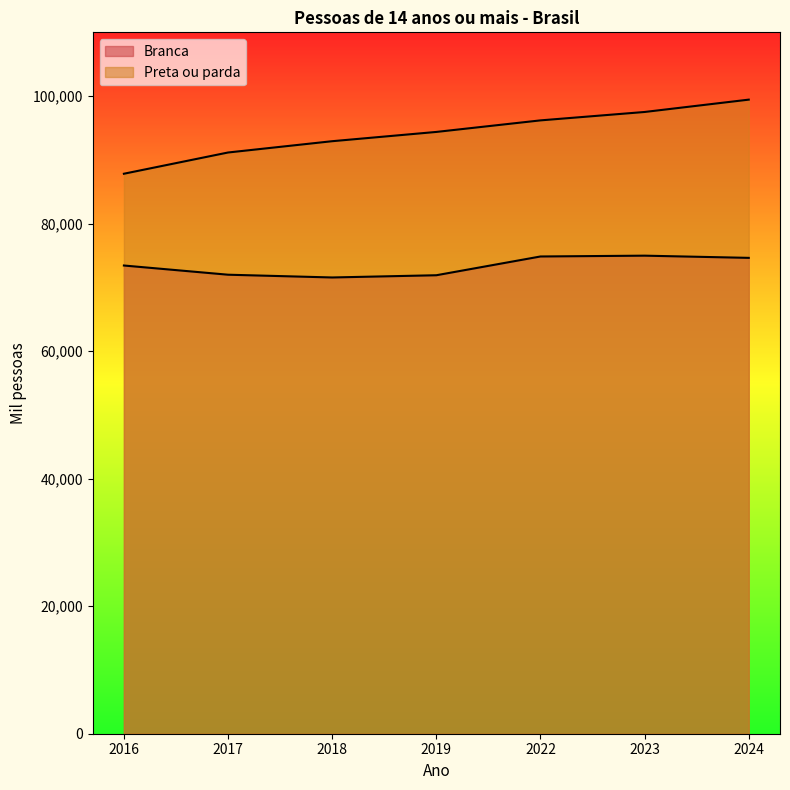

Which category has the lowest value in the Preta ou parda series?

2016